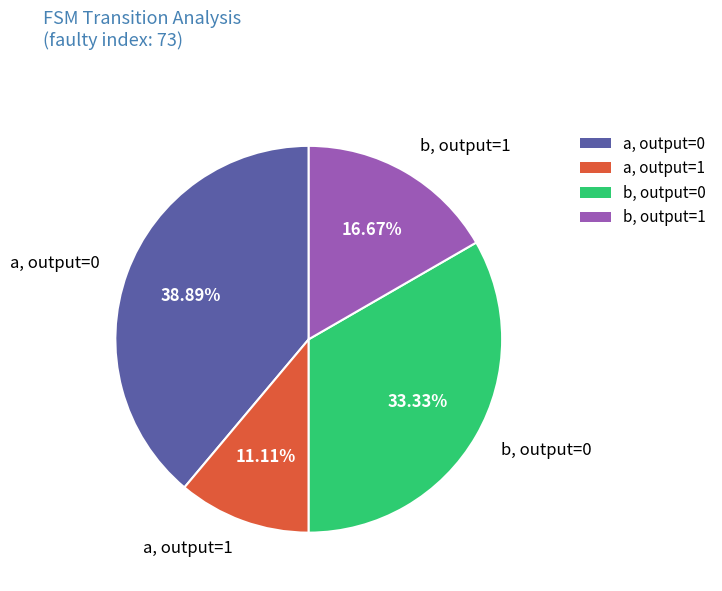

How many segments does this pie chart have?

4